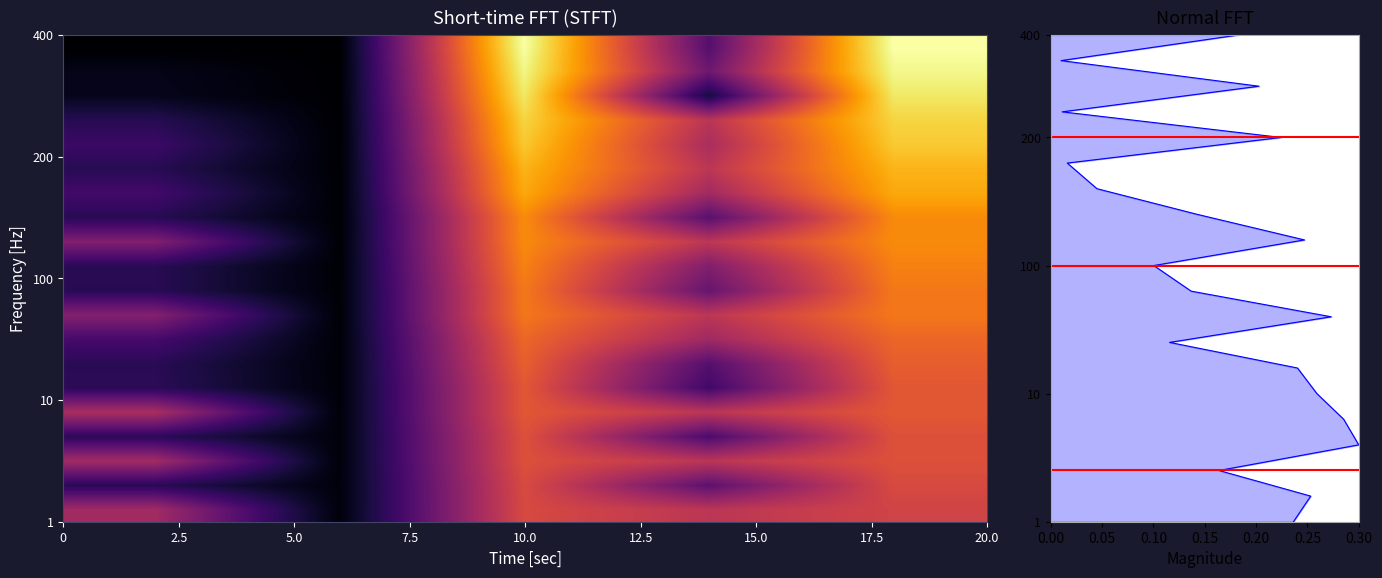

Is the value of 41 at 6 greater than the value of 49 at 12?

No